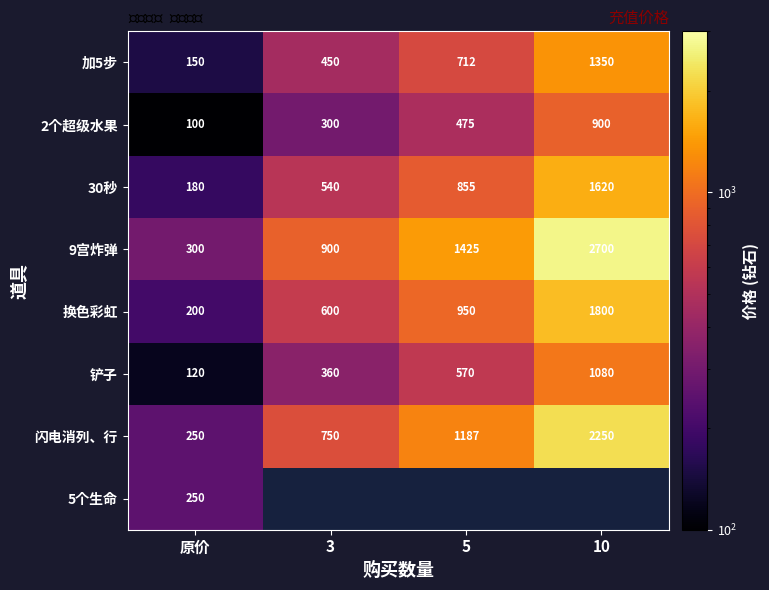

What is the difference between the maximum and minimum values in the 换色彩虹 series?

1600